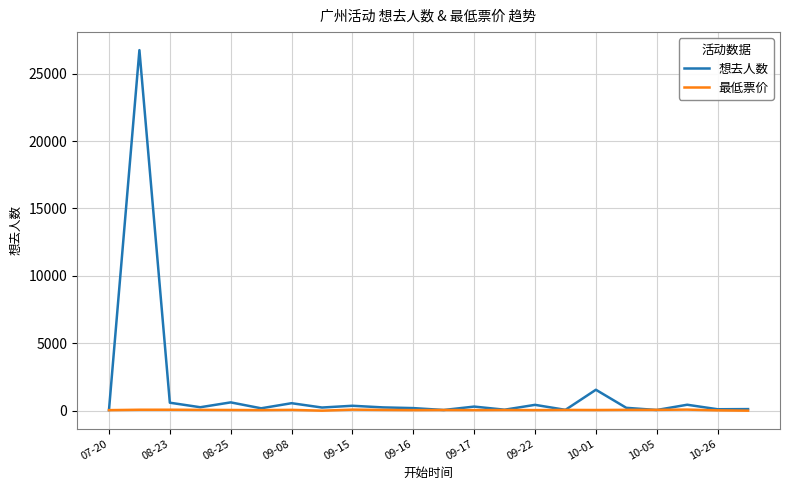

Which series has the widest spread of values?

想去人数